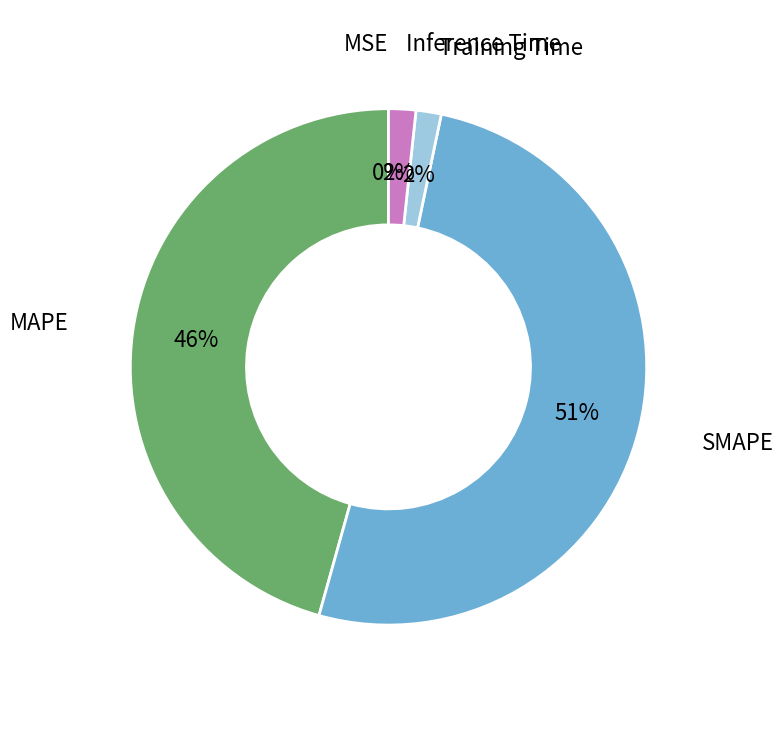

Does any single category account for the majority?

Yes